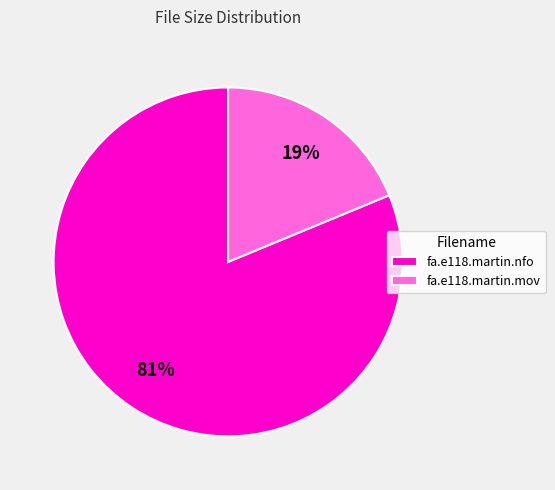

Count the number of slices in the pie.

2